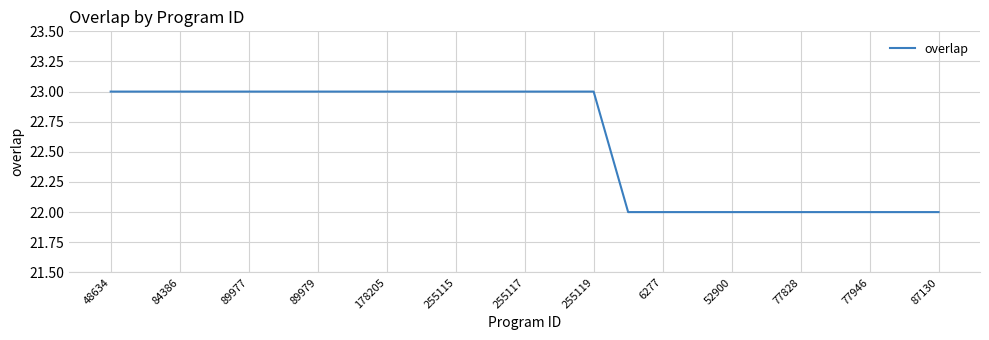

What is the smallest value displayed?

22